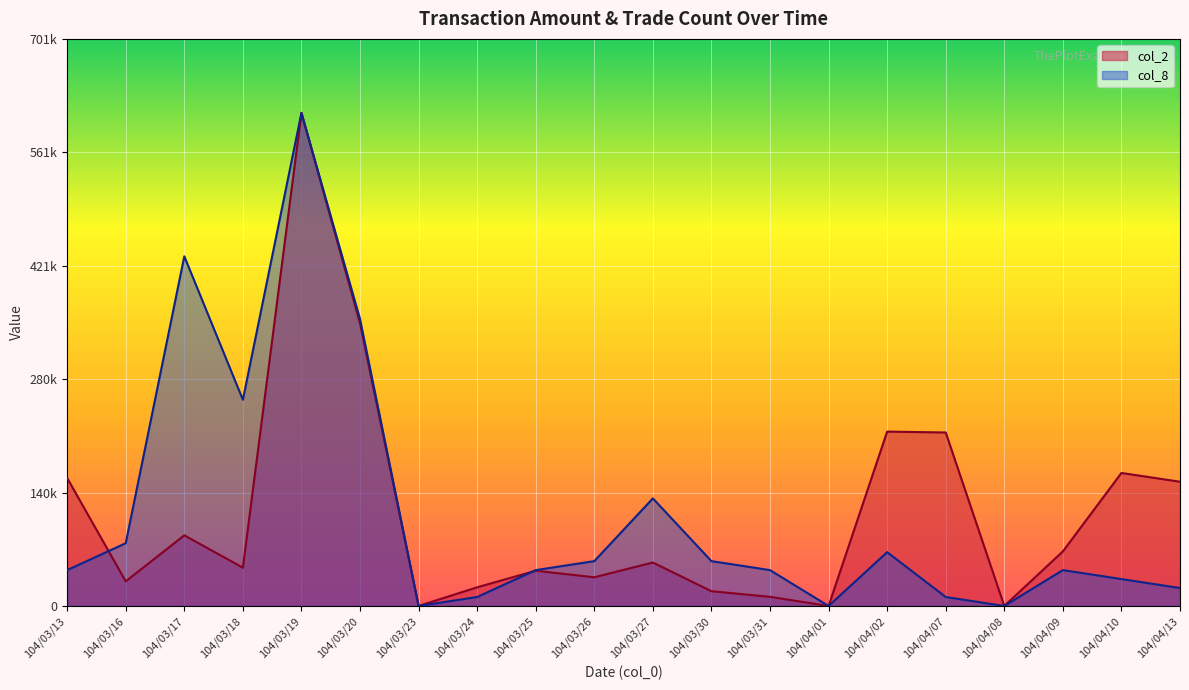

Which category has the highest value in the col_8 series?

104/03/19